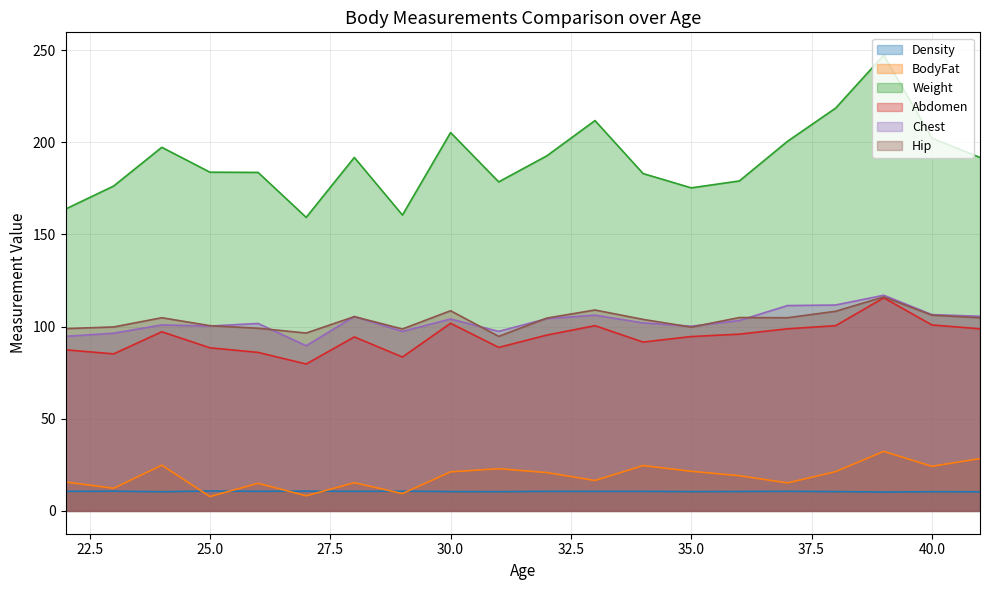

At which category is the sum across all series the highest?

39